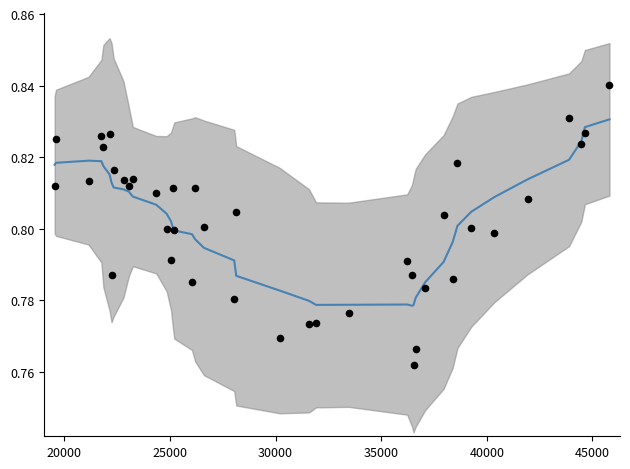

What are all the series names shown in the legend?

IMAB/SELIC smoothed, IMAB/SELIC